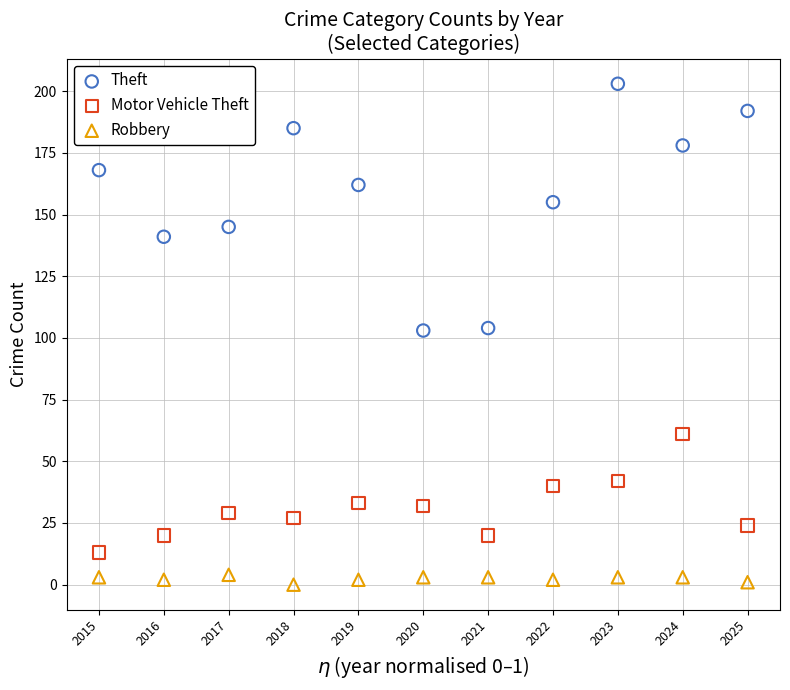

Which series contains the highest Y value?

Theft